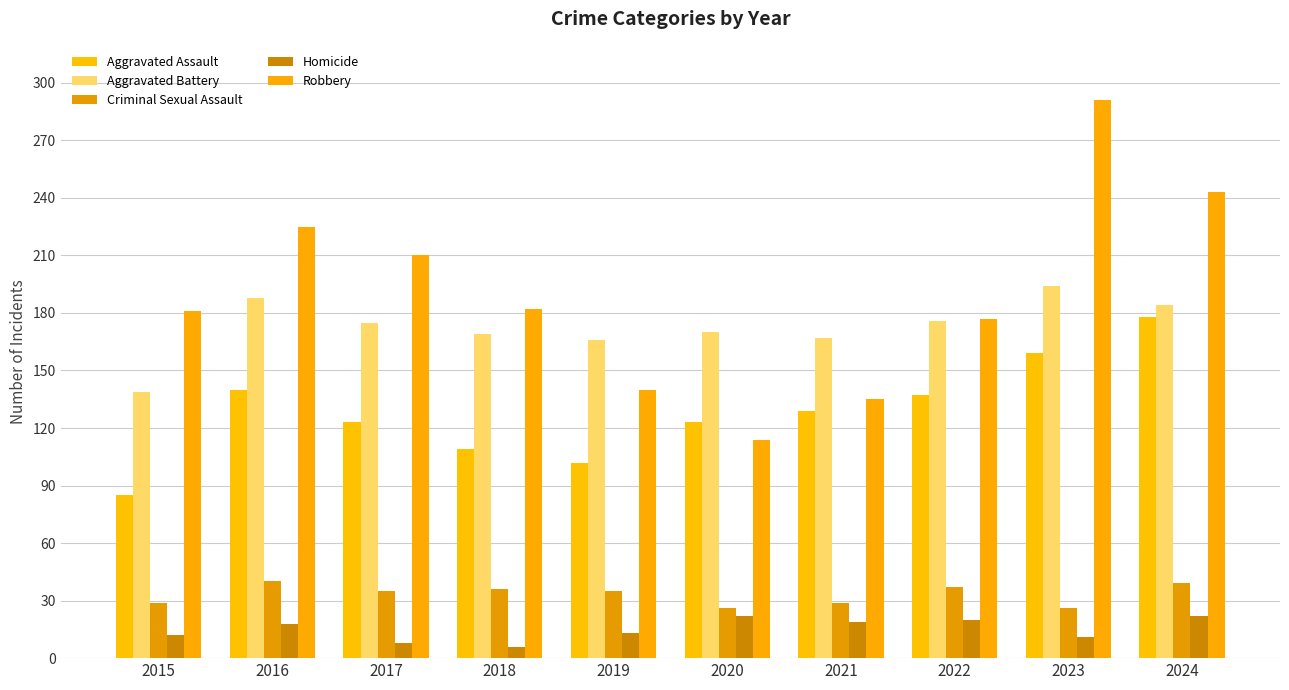

How many categories are shown in the chart?

10